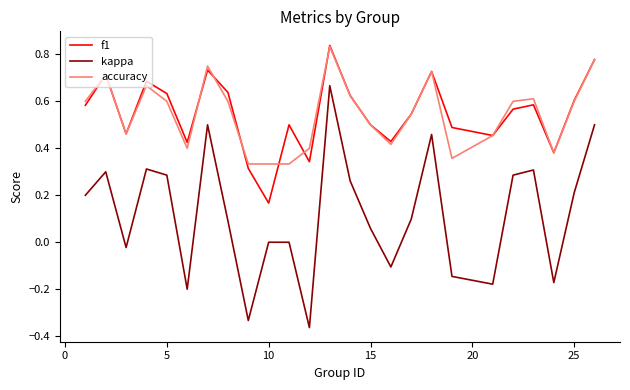

Which series has the largest range (max minus min)?

kappa